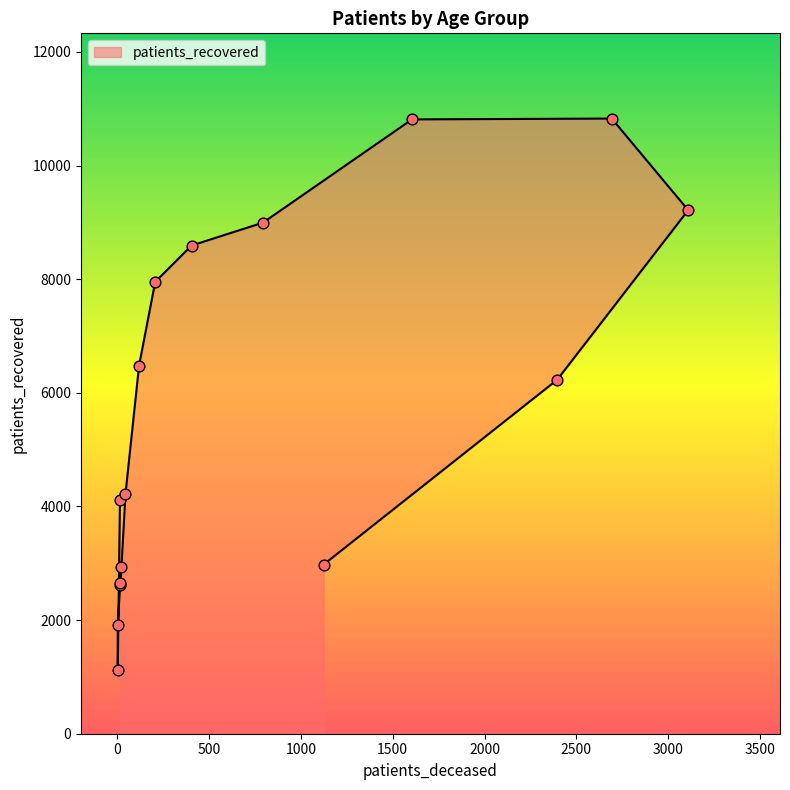

Between 50 - 54 and >90, which is larger?

50 - 54